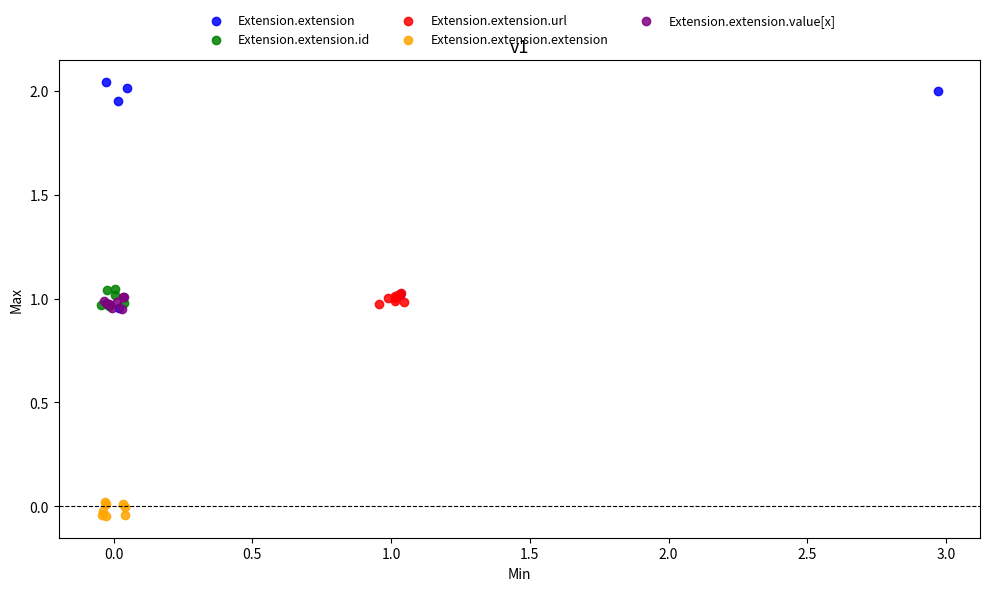

What are all the series names shown in the legend?

Extension.extension, Extension.extension.id, Extension.extension.url, Extension.extension.extension, Extension.extension.value[x]